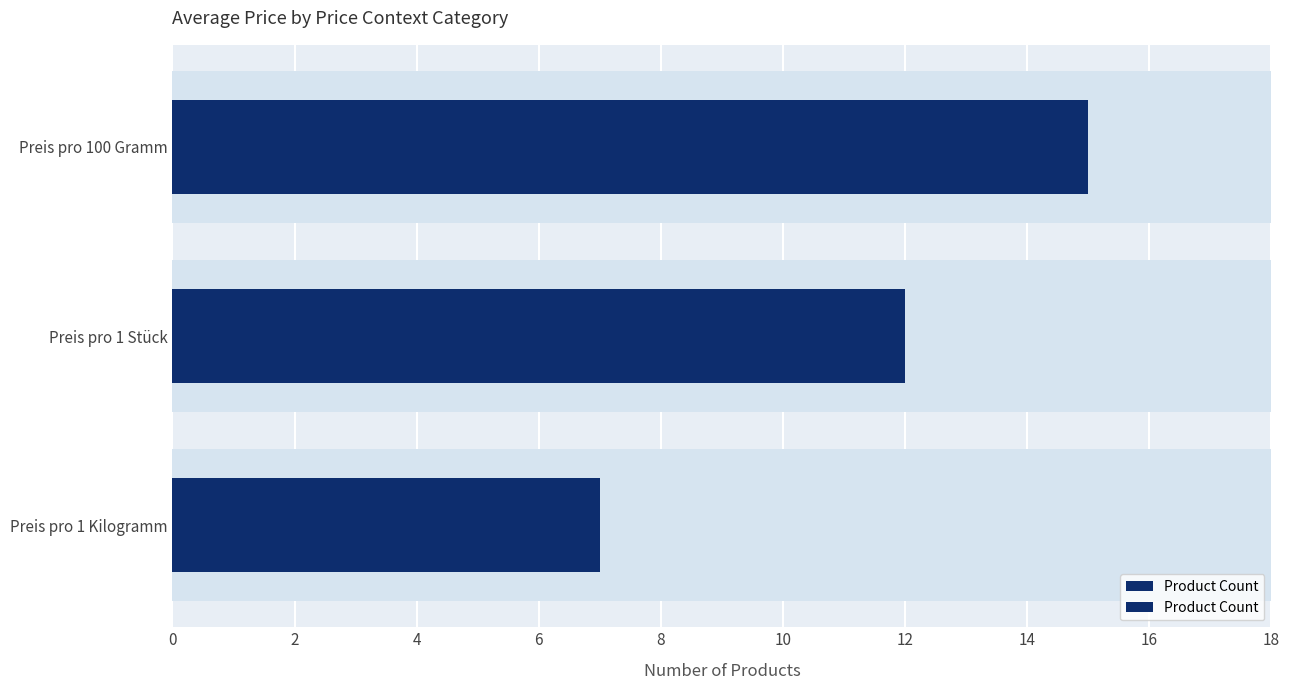

Reading left to right, list all the values displayed in this chart.

7	12	15